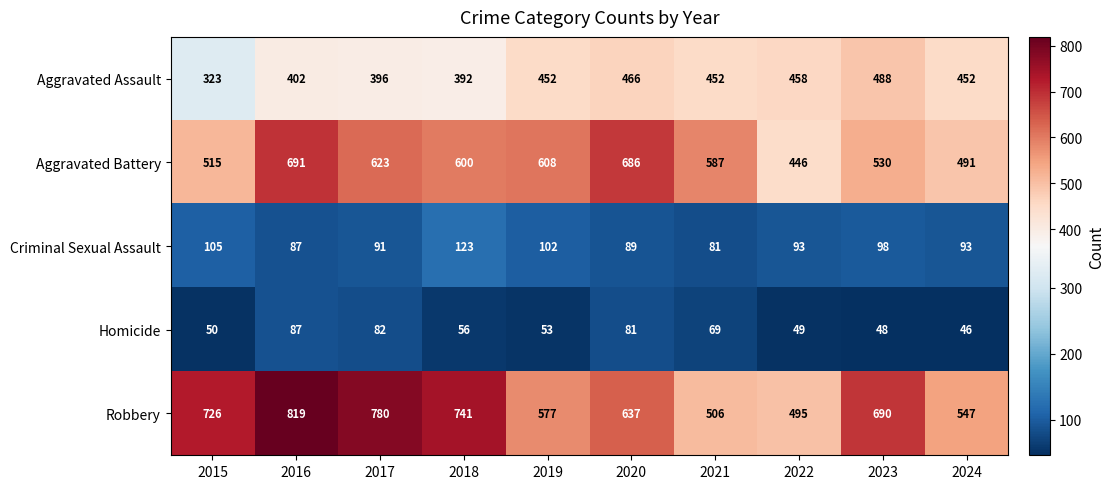

What is the difference between the highest and lowest values at 2019?

555